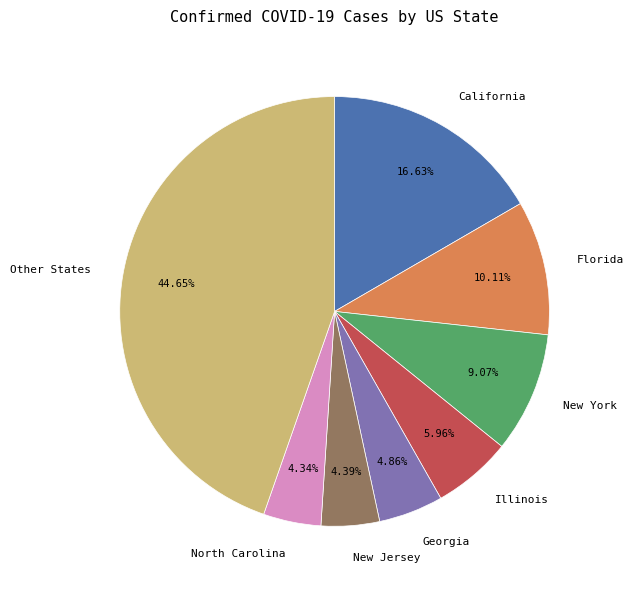

Is there a majority slice in this chart?

No